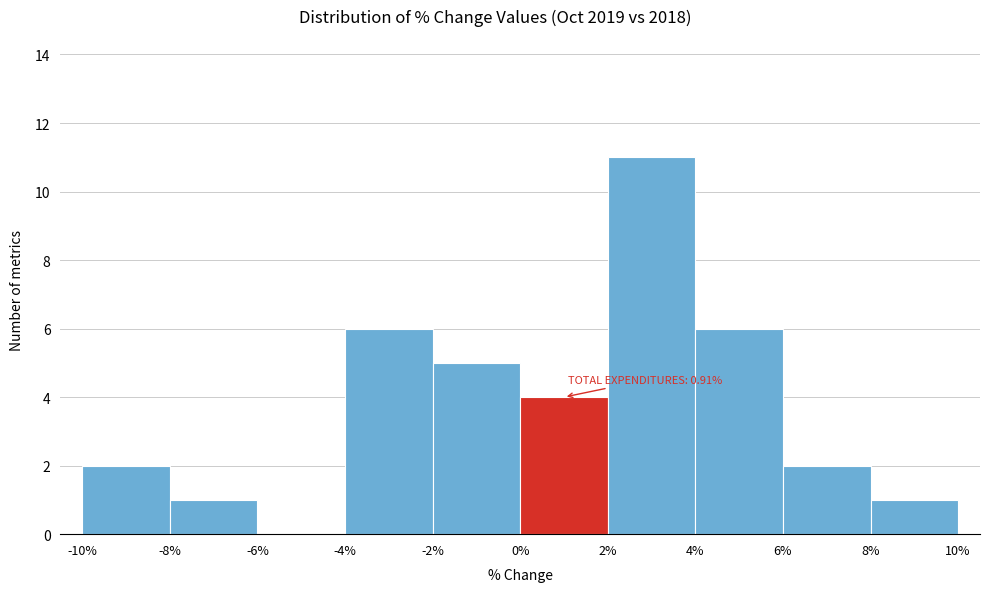

Over which range of the x-axis is the bar tallest?

2% to 4%